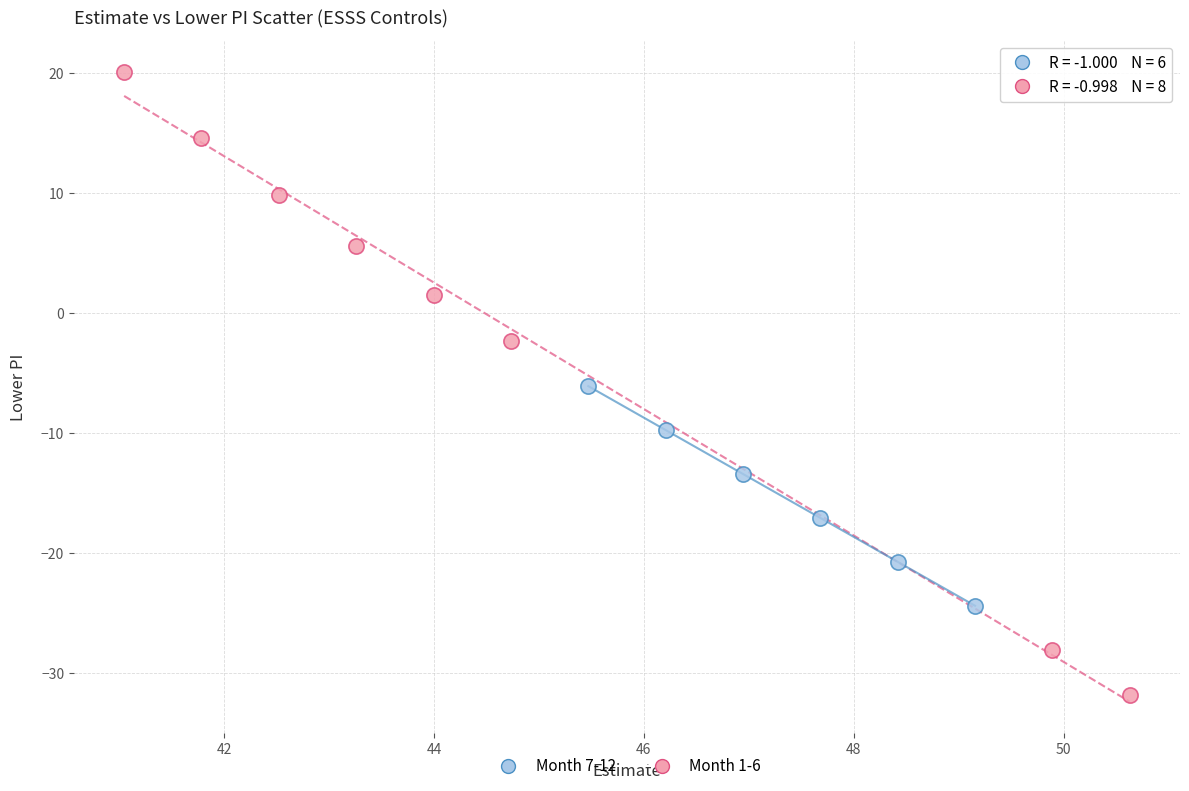

Which series reaches the minimum Y coordinate?

Month 1-6